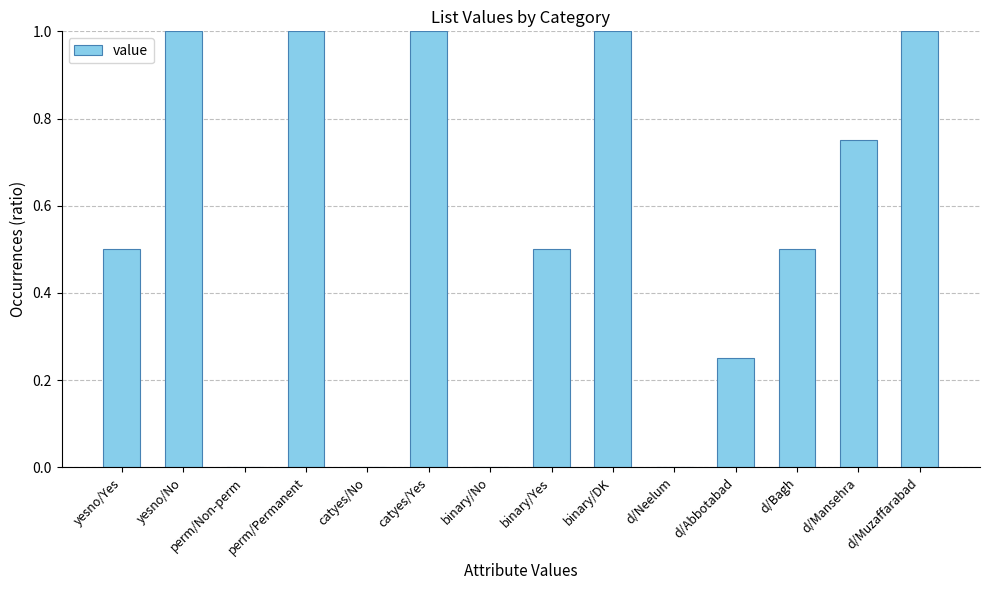

How many values are between 0 and 1?

14